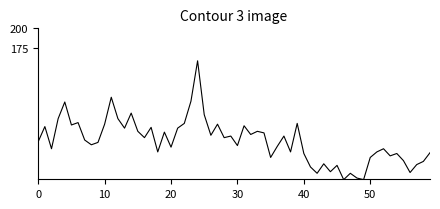

What is the maximum value shown in the chart?

159